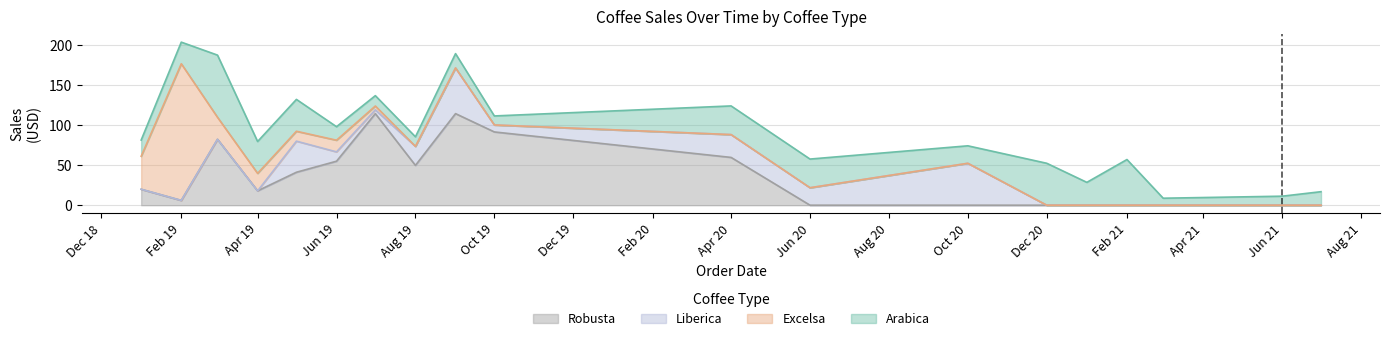

Between 2019-01 and 2021-01, which series saw the biggest shift?

Excelsa